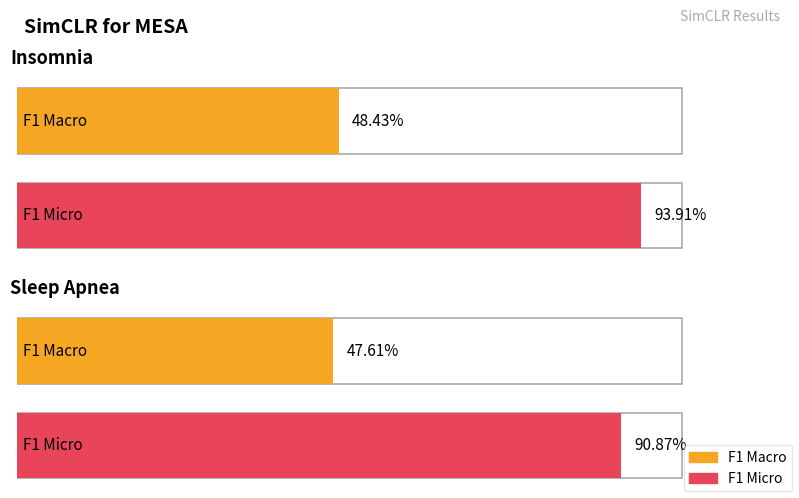

Count the F1 Macro values in the range 0 to 1.

2